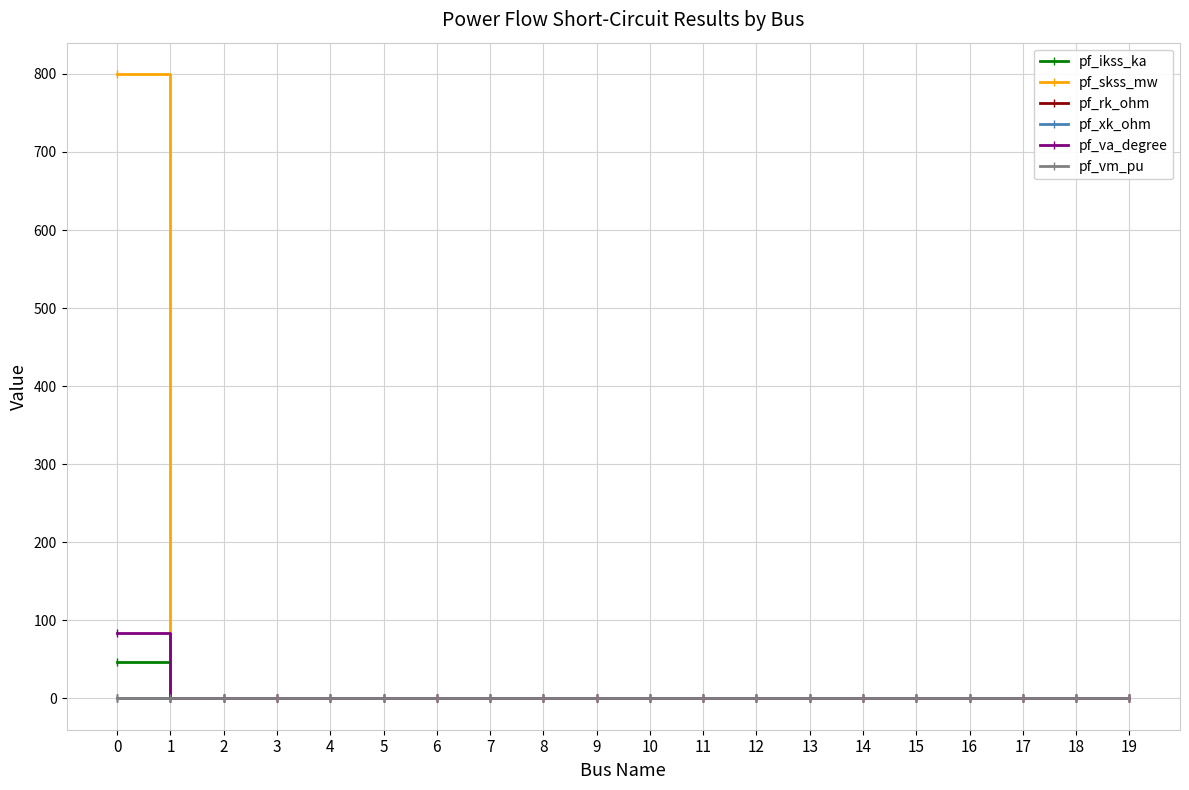

How many data points in pf_ikss_ka are above 0?

1